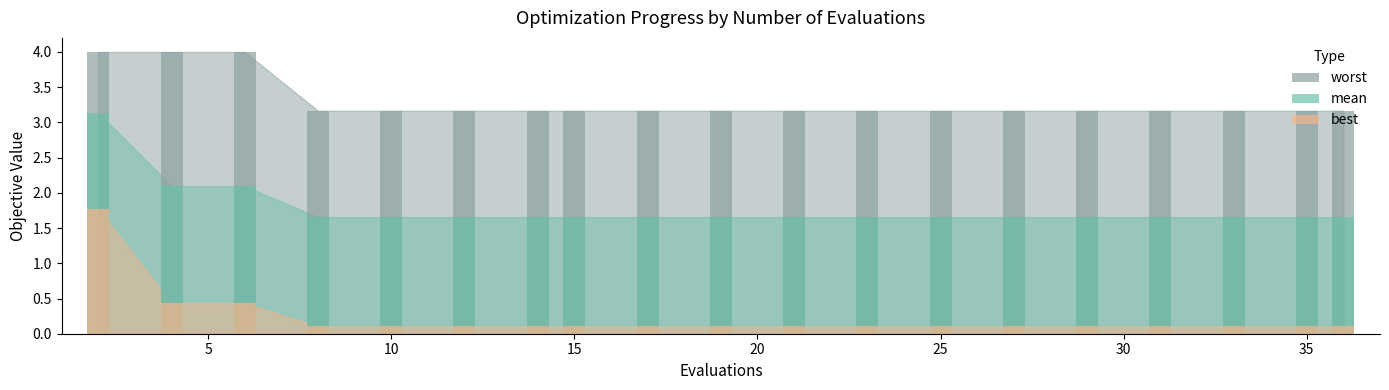

What is the value of the best bar at the 5th from the left?

0.1